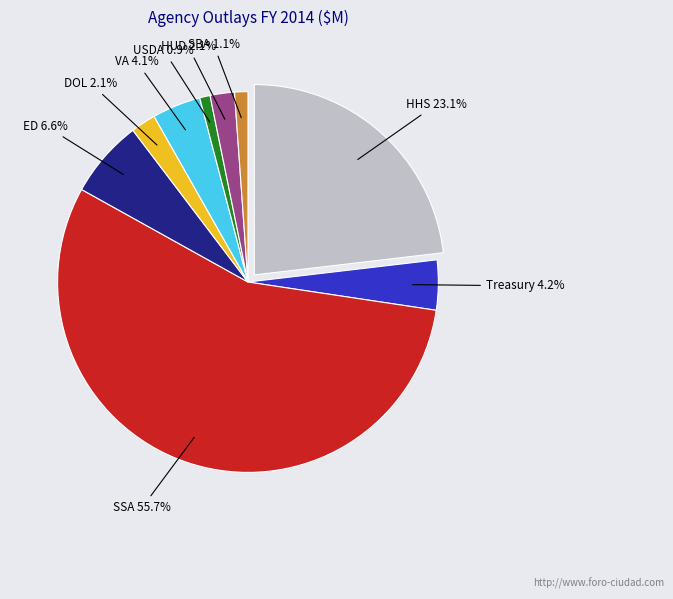

Combined, do HUD and SBA account for over 50%?

No